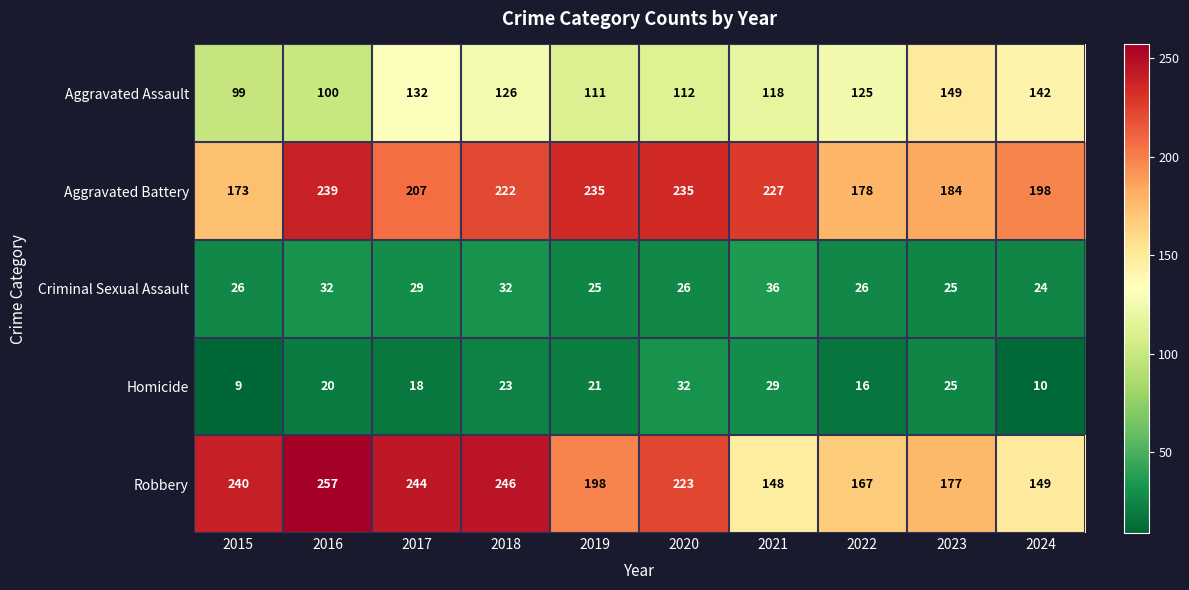

What is the smallest value displayed?

9